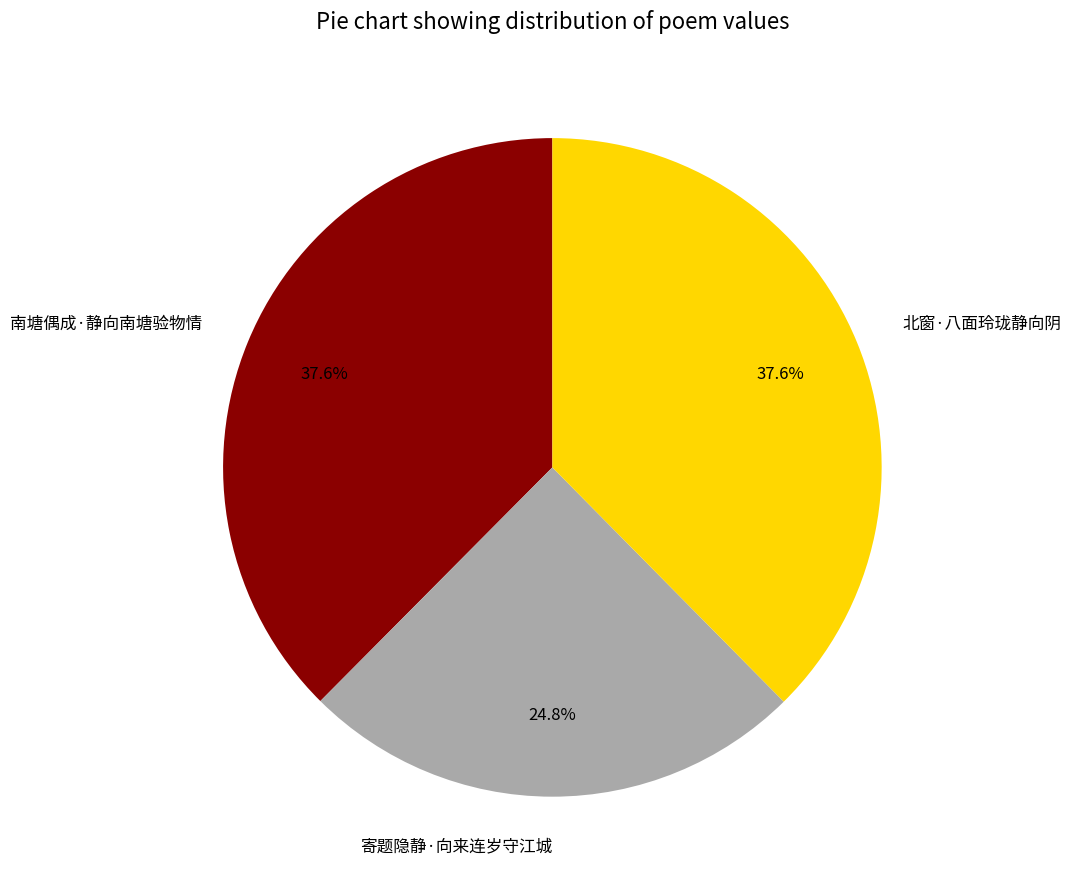

How many segments does this pie chart have?

3